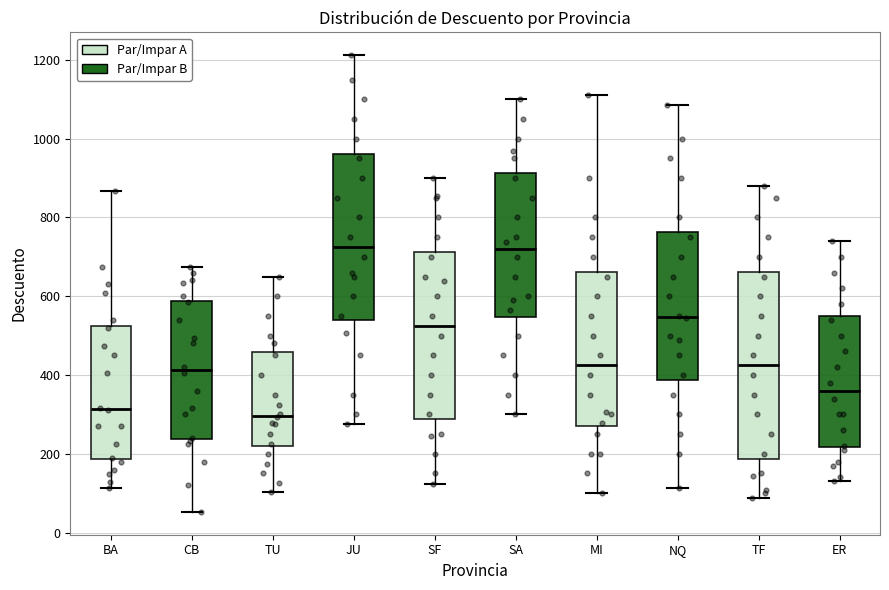

Comparing the boxes themselves (not the whiskers), which one is the tallest?

TF